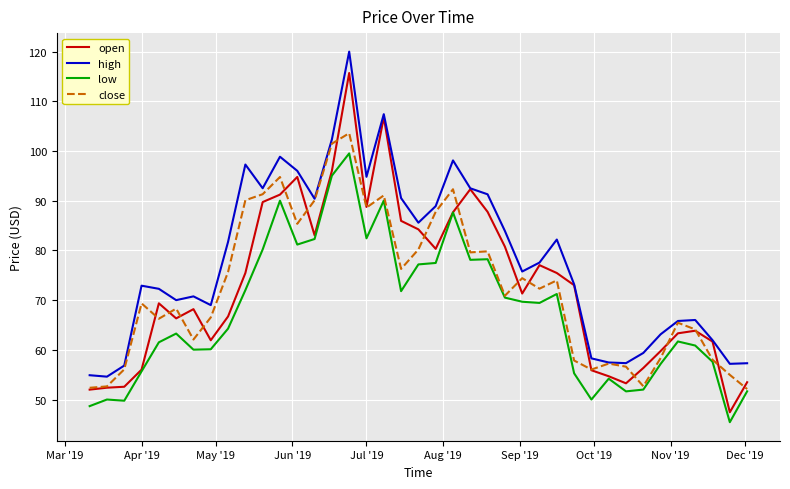

What is the smallest value displayed?

45.4